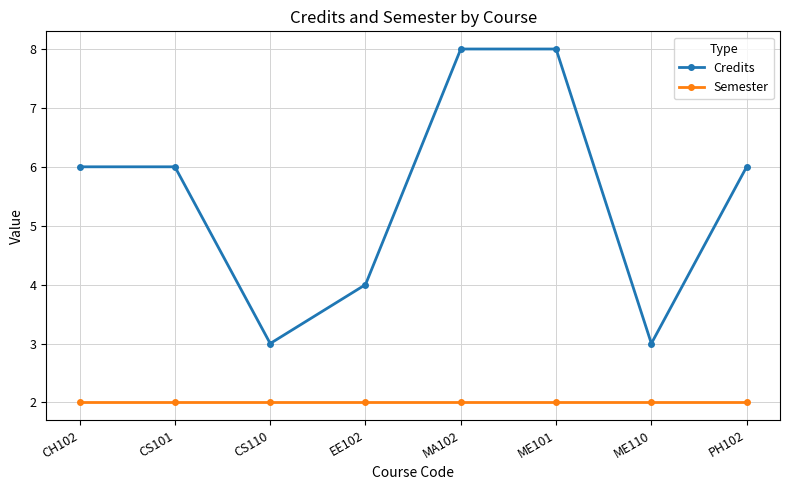

Rank the series by their maximum value, from lowest to highest.

Semester, Credits